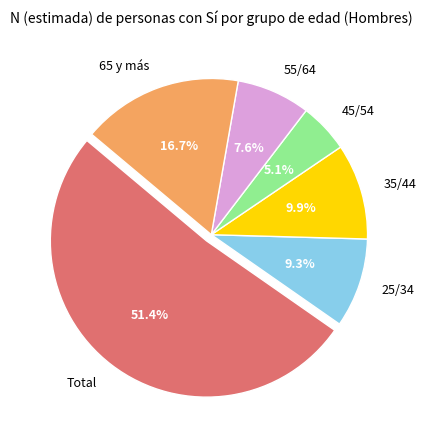

How many segments does this pie chart have?

6